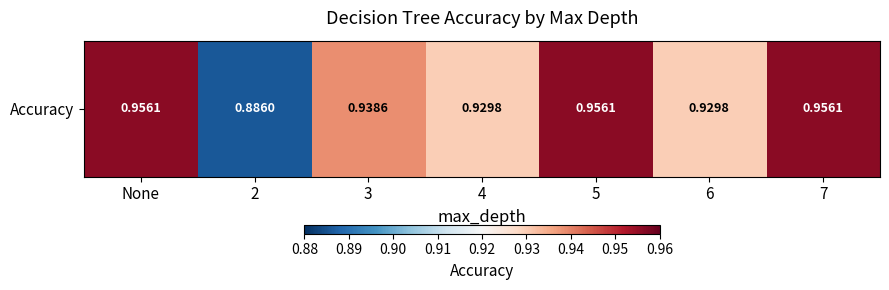

Rank the categories by value from highest to lowest.

None, 5, 7, 3, 4, 6, 2